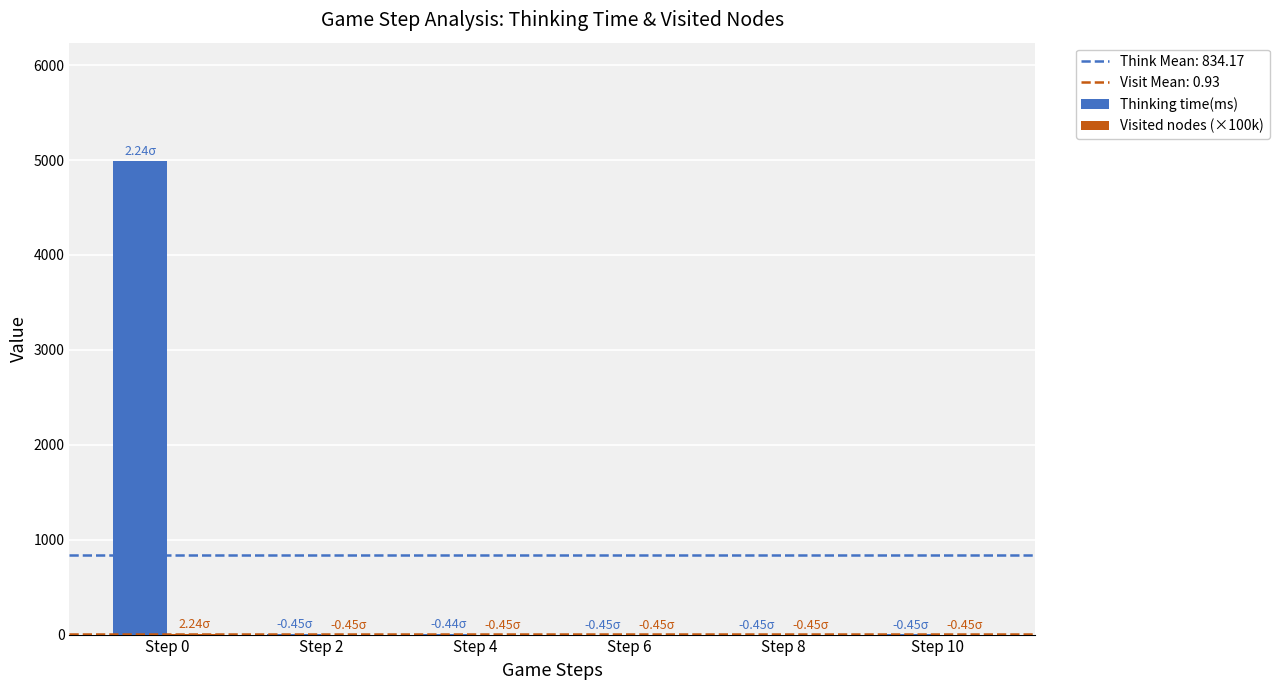

How many categories are shown in the chart?

6